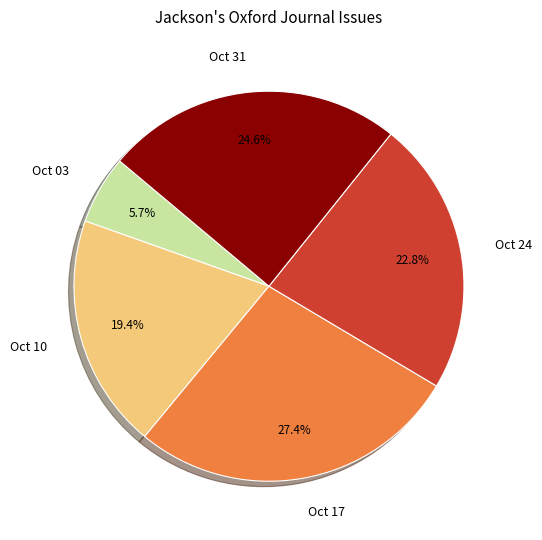

Rank the categories by value from lowest to highest.

Oct 03, Oct 10, Oct 24, Oct 31, Oct 17